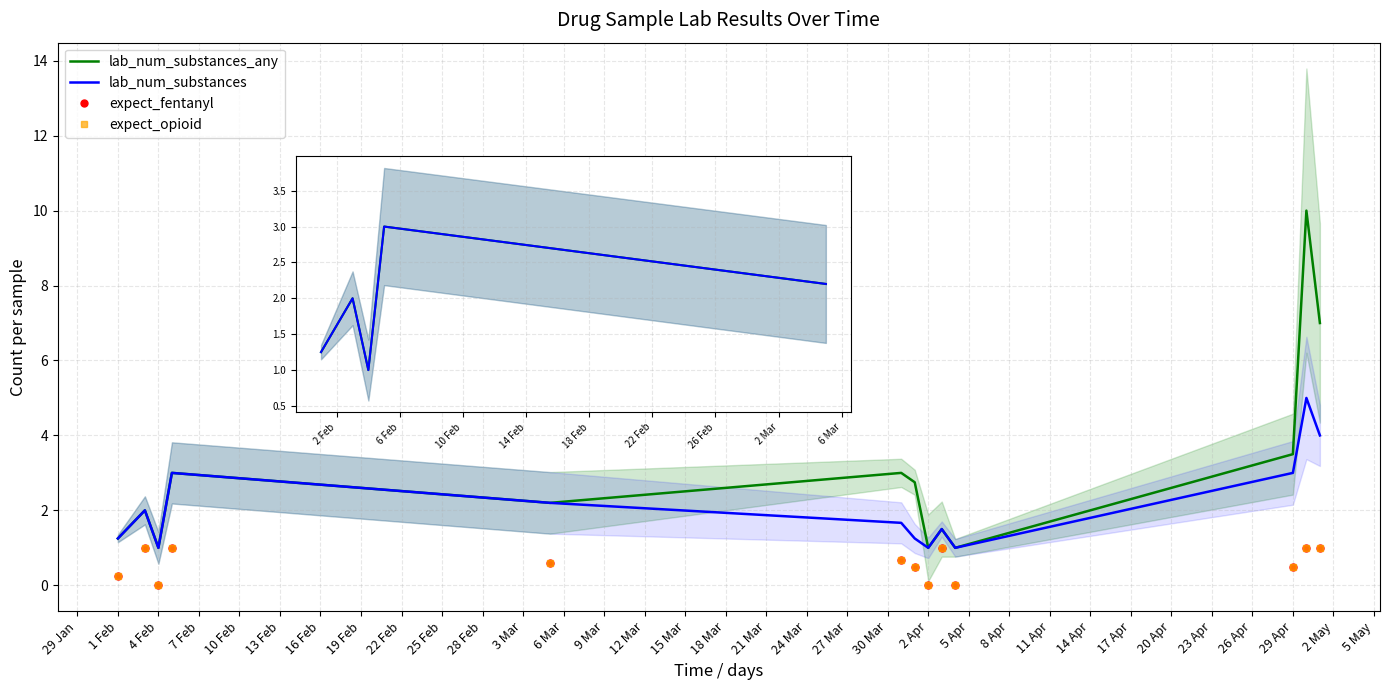

What is the difference between the lab_num_substances values at 29 Jan and 13 Feb?

0.4